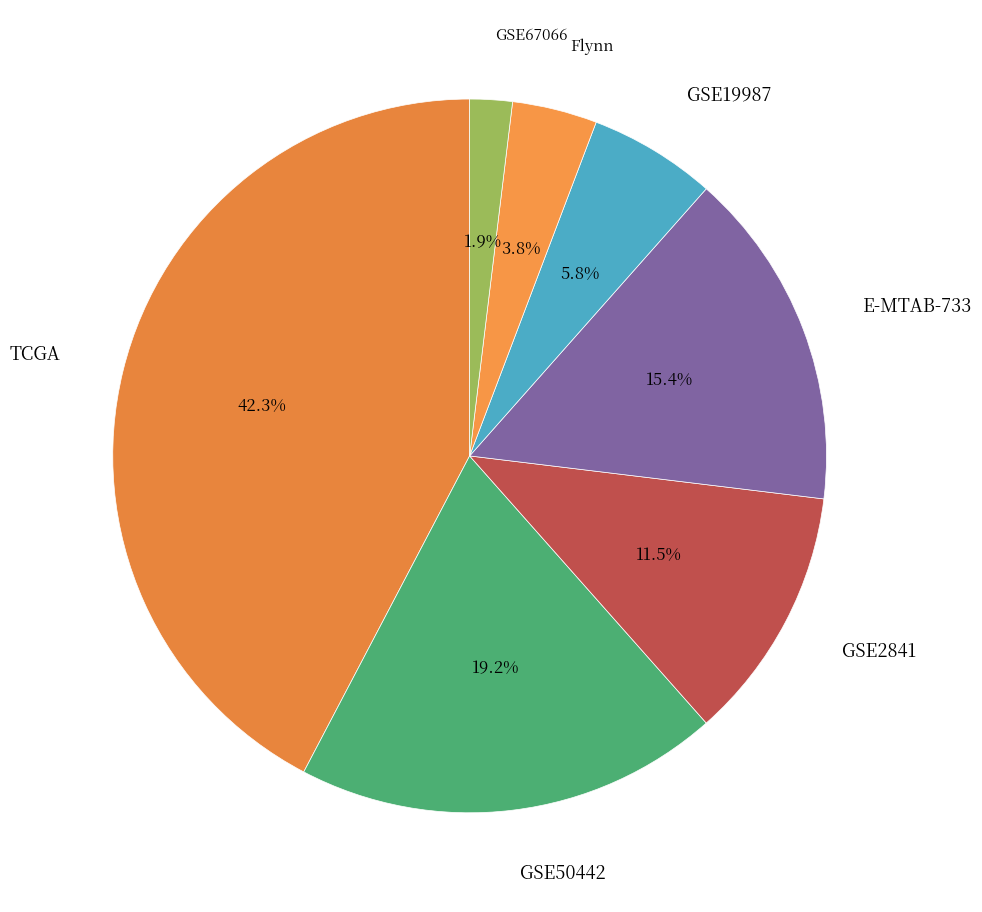

How many slices are in this pie chart?

7